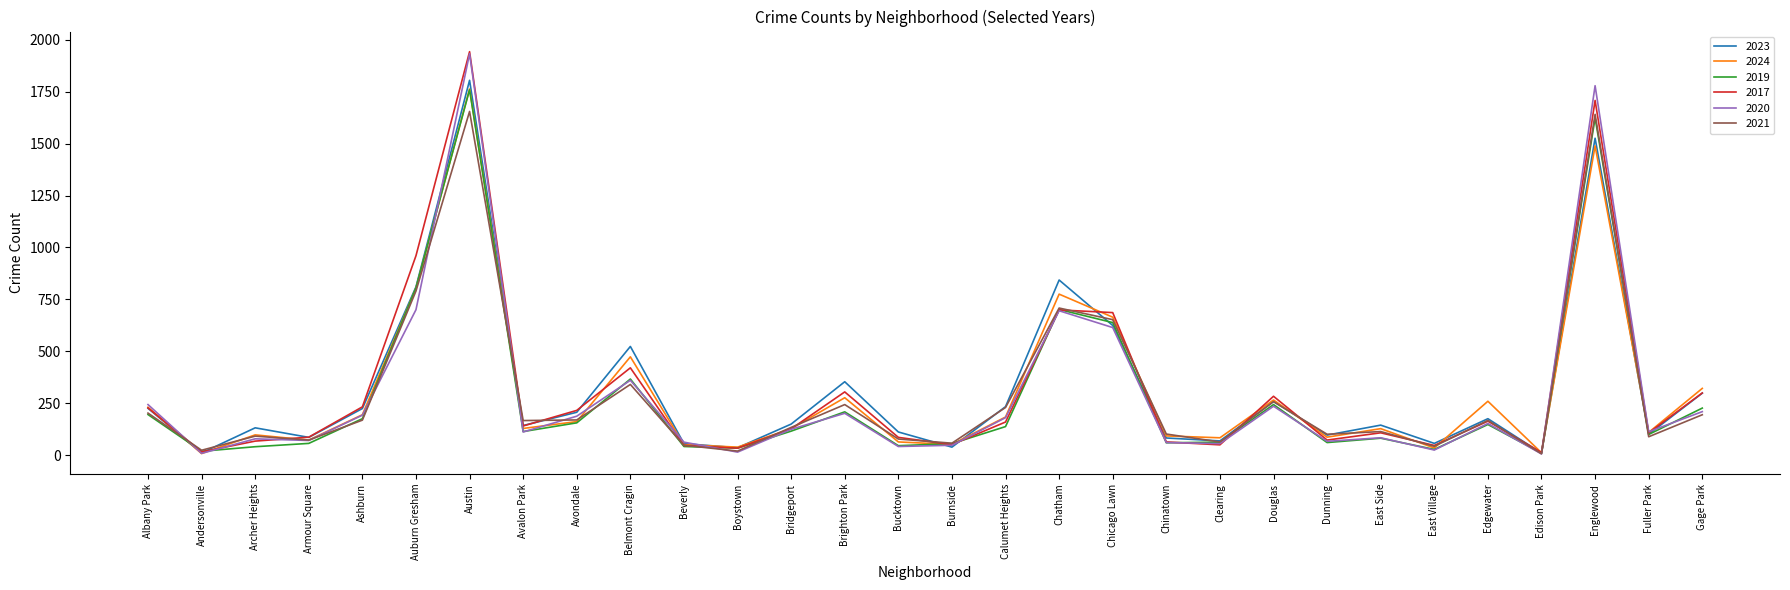

What are all the series names shown in the legend?

2023, 2024, 2019, 2017, 2020, 2021